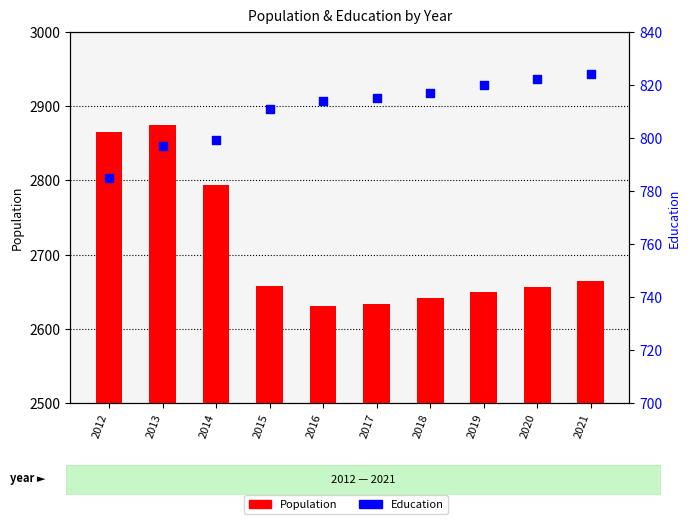

Which series reaches the minimum Y coordinate?

Education